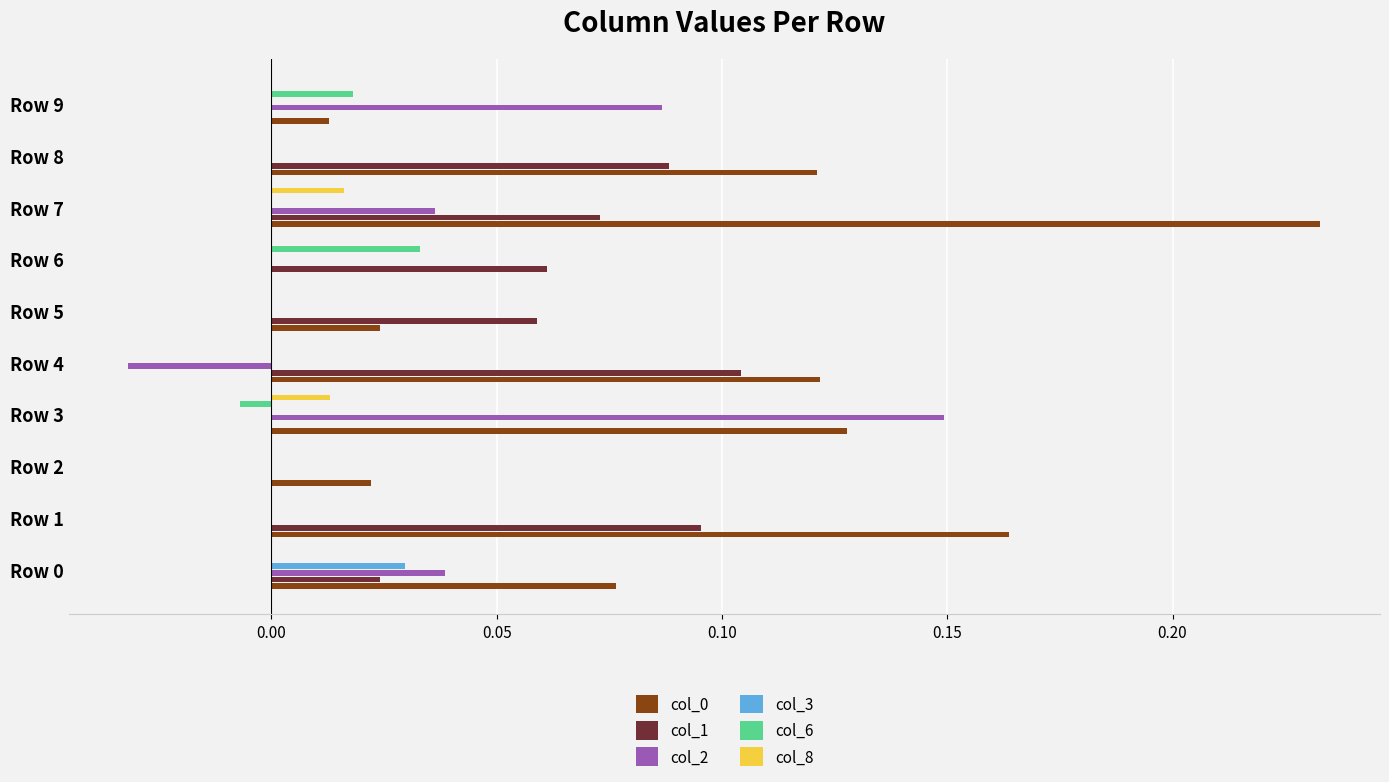

True or false: col_8 has a value of 0.0 at Row 5.

True